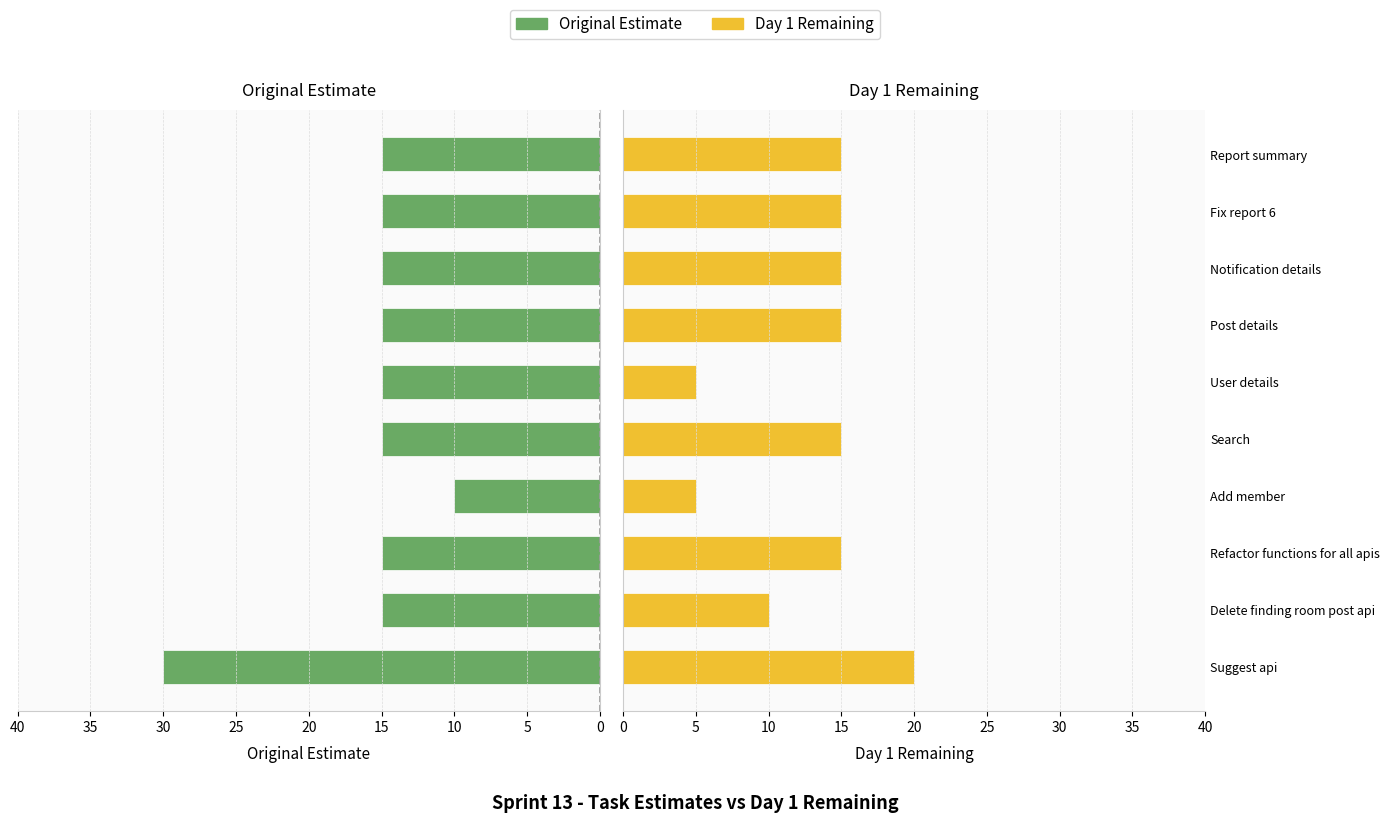

What position from the left is User details?

6